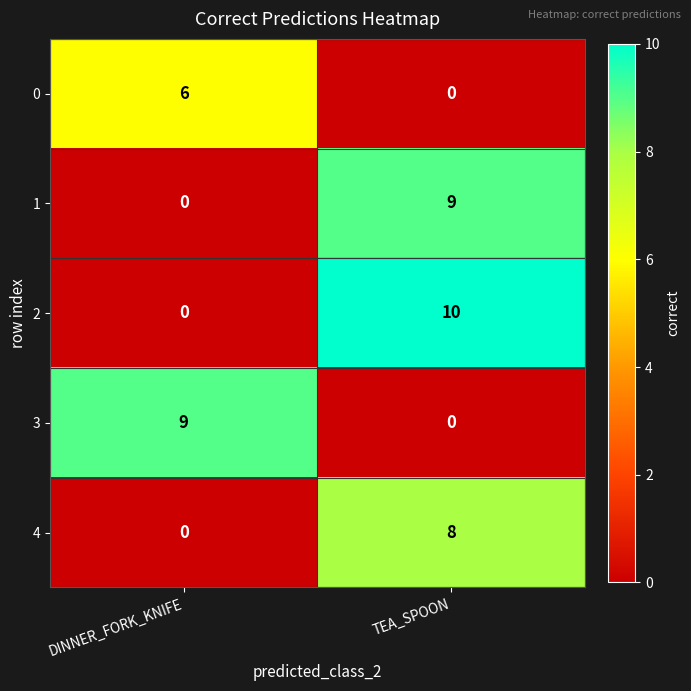

Between DINNER_FORK_KNIFE and TEA_SPOON, which series saw the biggest shift?

2